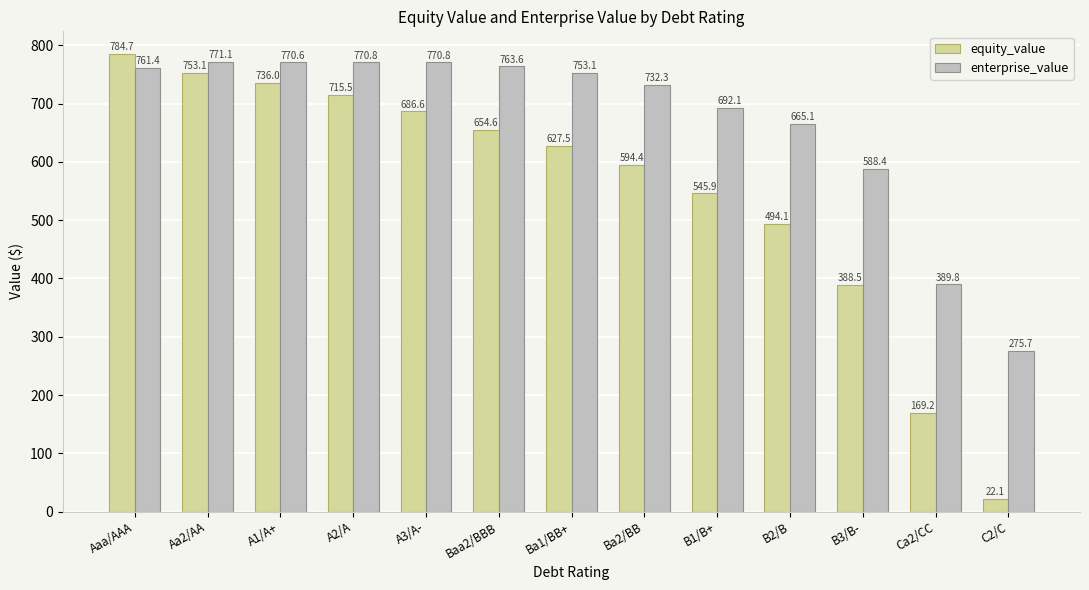

At how many categories does at least one series exceed 138?

13